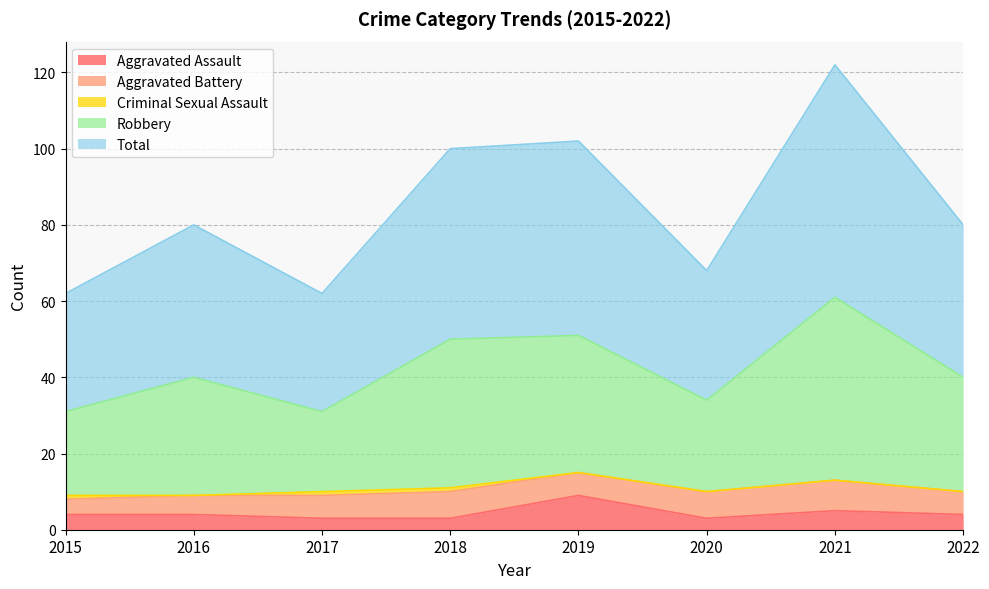

Which category has the highest value in the Aggravated Assault series?

2019